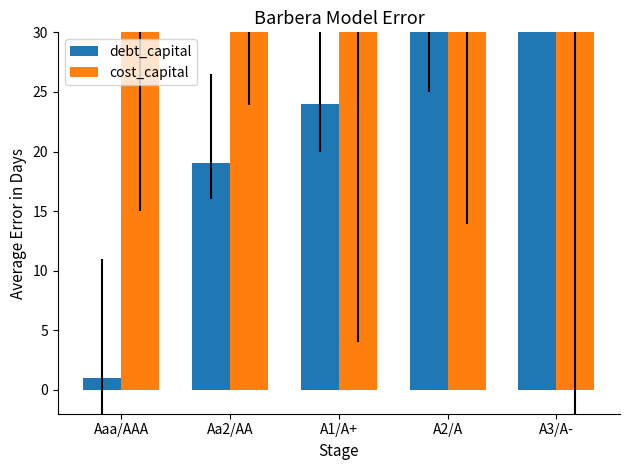

Reading left to right, list all the values displayed in this chart.

debt_capital: Aaa/AAA=1.0	Aa2/AA=19.0	A1/A+=24.0	A2/A=30.0	A3/A-=37.0
cost_capital: Aaa/AAA=65.0	Aa2/AA=63.9	A1/A+=64.0	A2/A=63.9	A3/A-=63.9